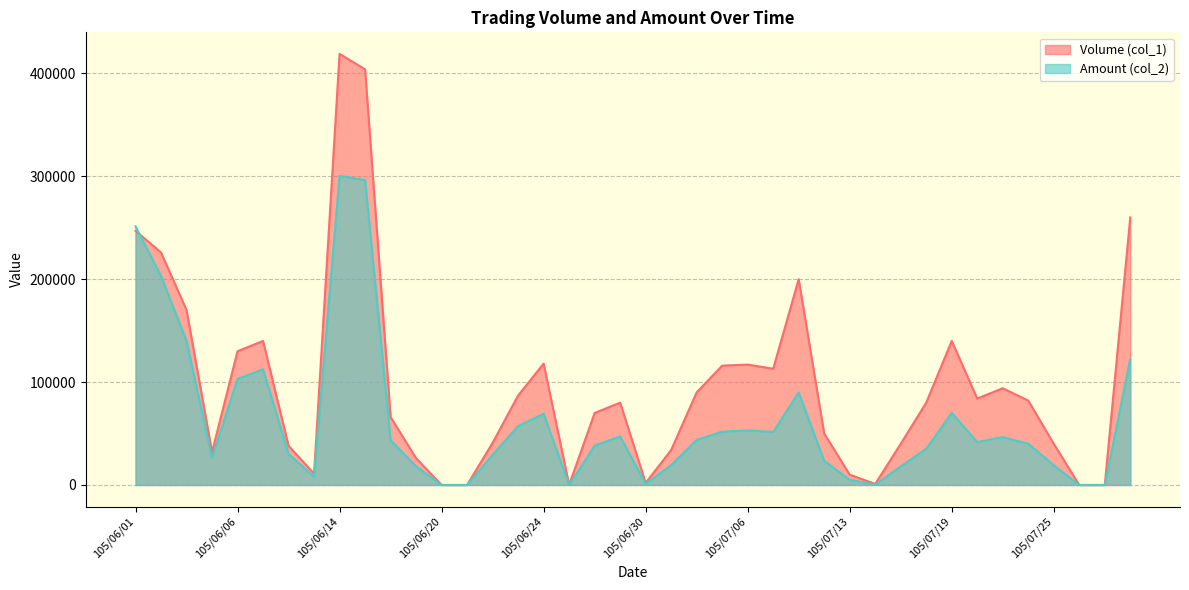

What is the value of the Amount (col_2) point at the 16th from the left?

57270